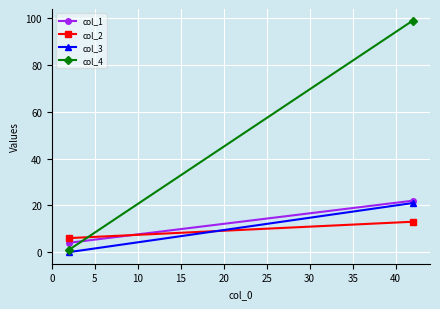

What are all the series names shown in the legend?

col_1, col_2, col_3, col_4